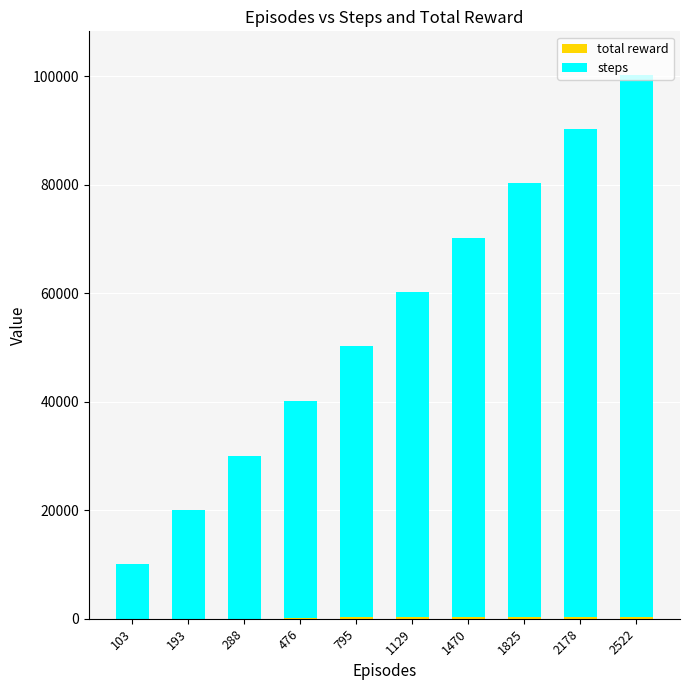

What is the total value across all series at 103?

10007